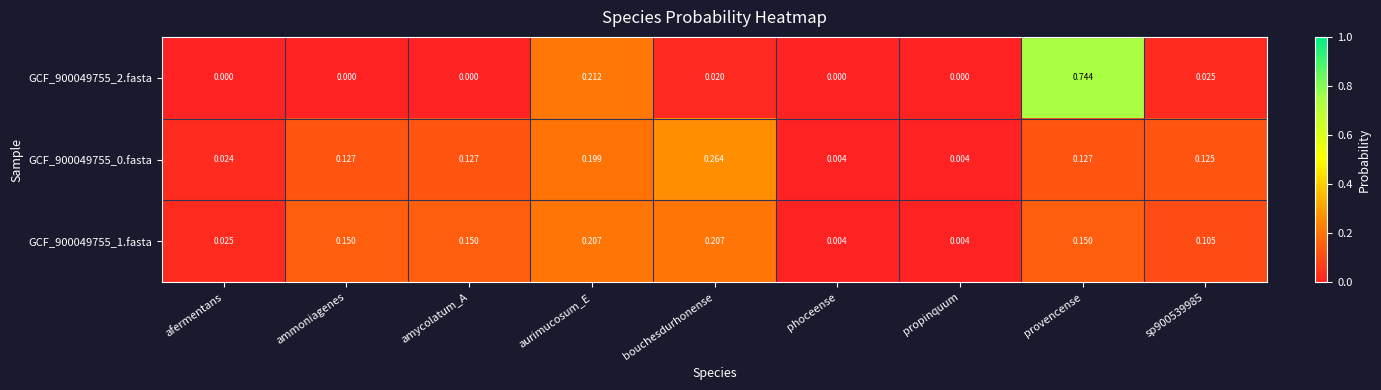

Is the value of GCF_900049755_2.fasta at bouchesdurhonense greater than the value of GCF_900049755_1.fasta at ammoniagenes?

No